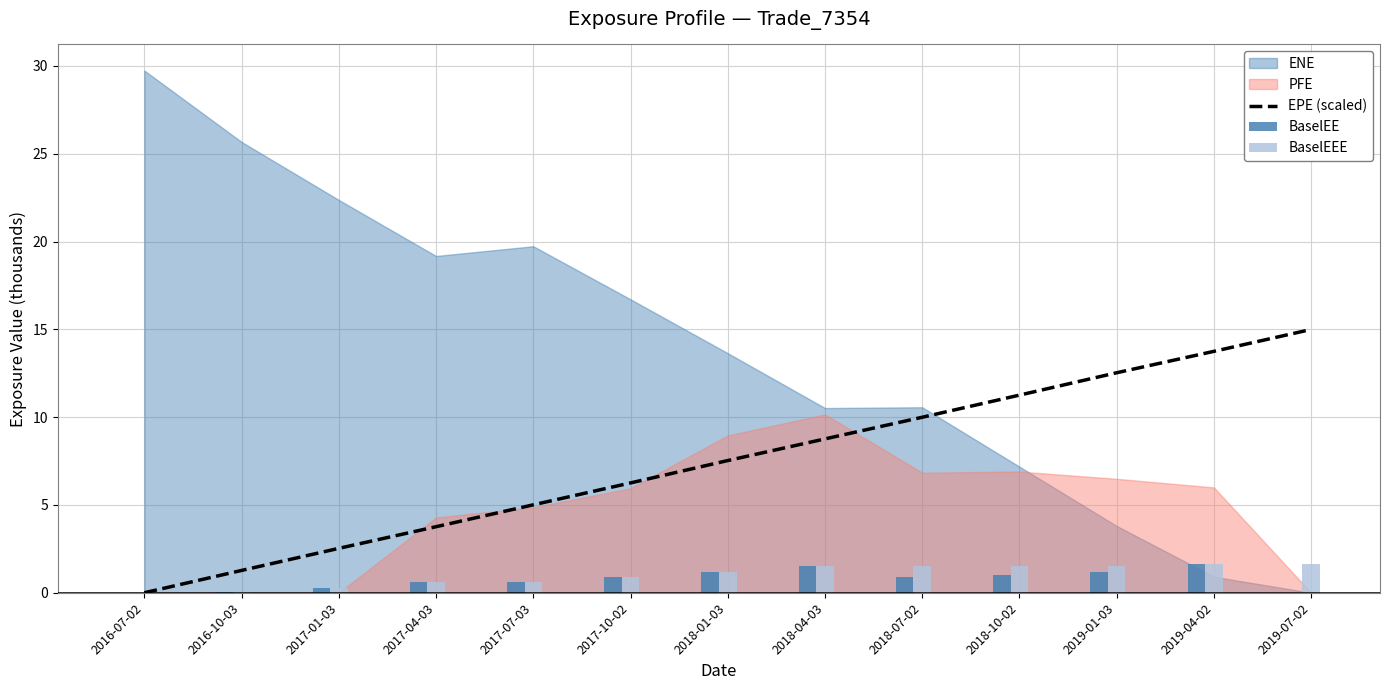

Is the value of BaselEE at 2016-10-03 greater than the value of BaselEEE at 2019-01-03?

No